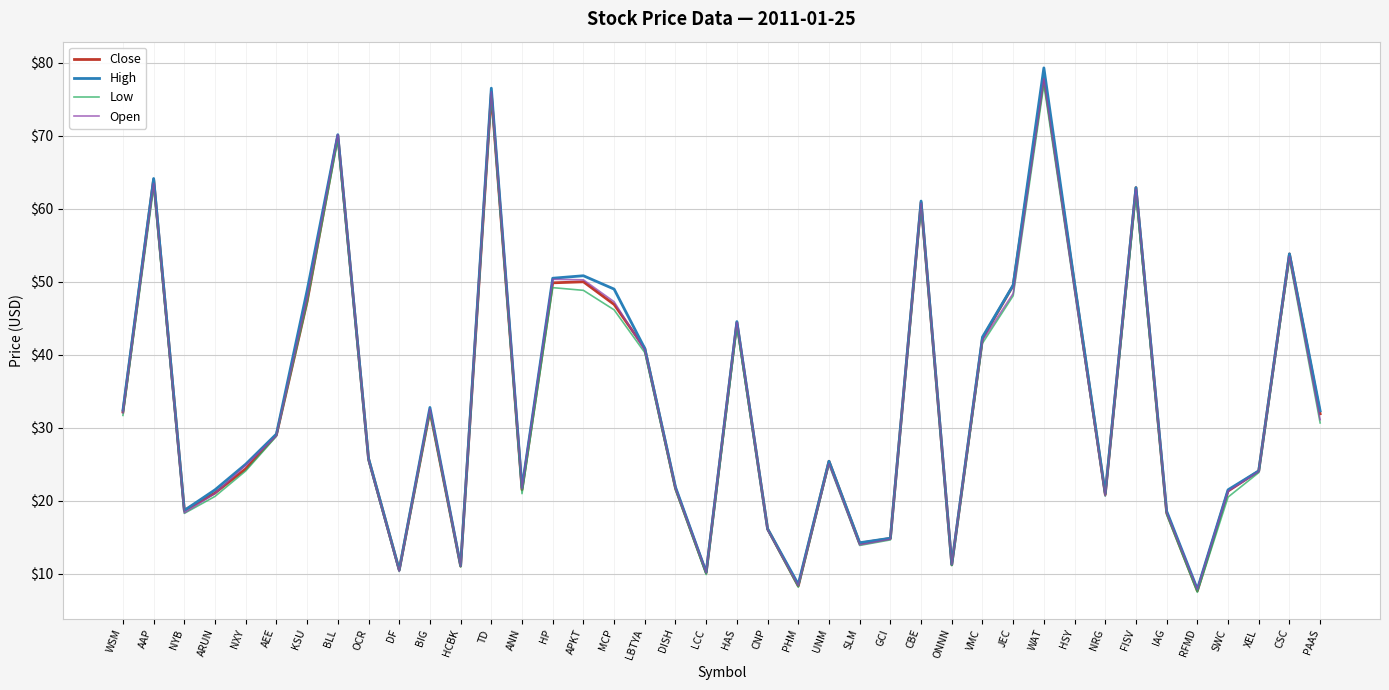

What is the sum of the Close values at WAT and SLM?

92.2